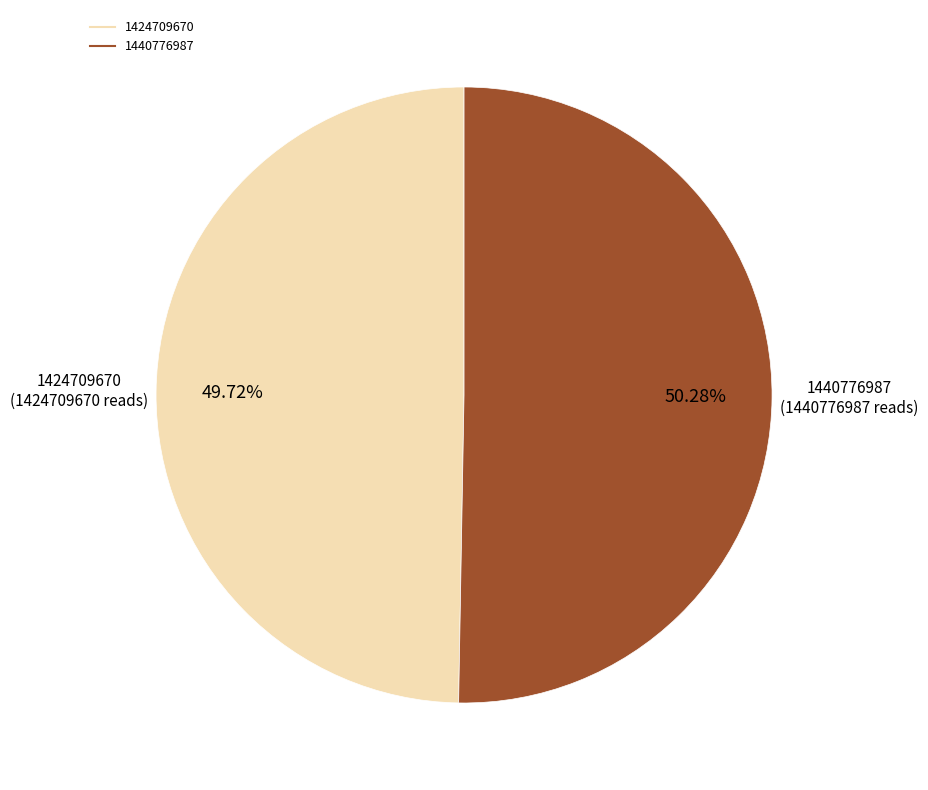

The 1440776987 slice represents 50% of the pie. True or false?

True